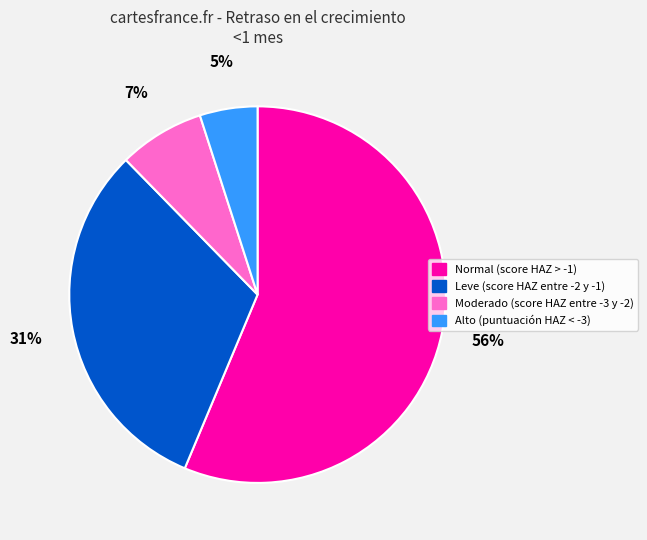

What is the smallest slice in the pie chart?

Alto (puntuación HAZ < -3)